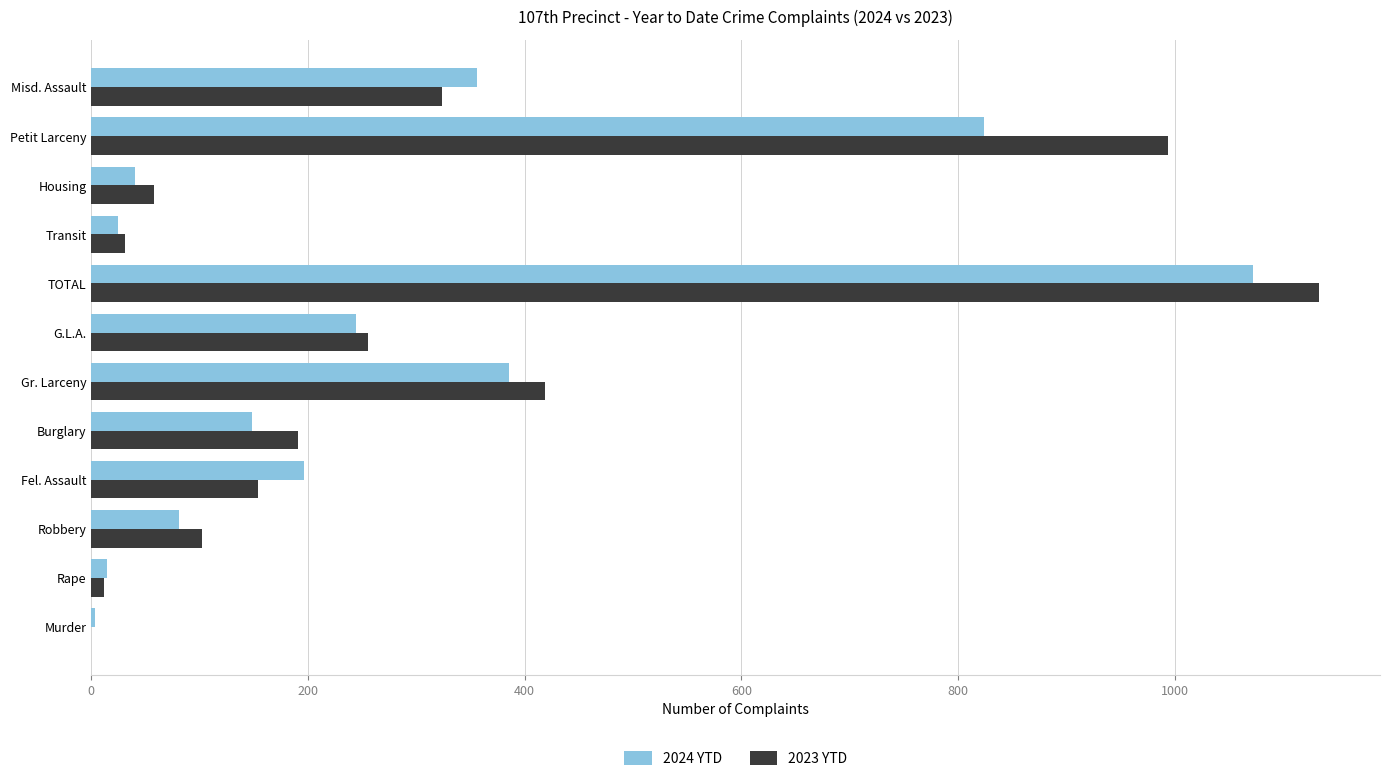

What is the maximum value shown in the chart?

1133